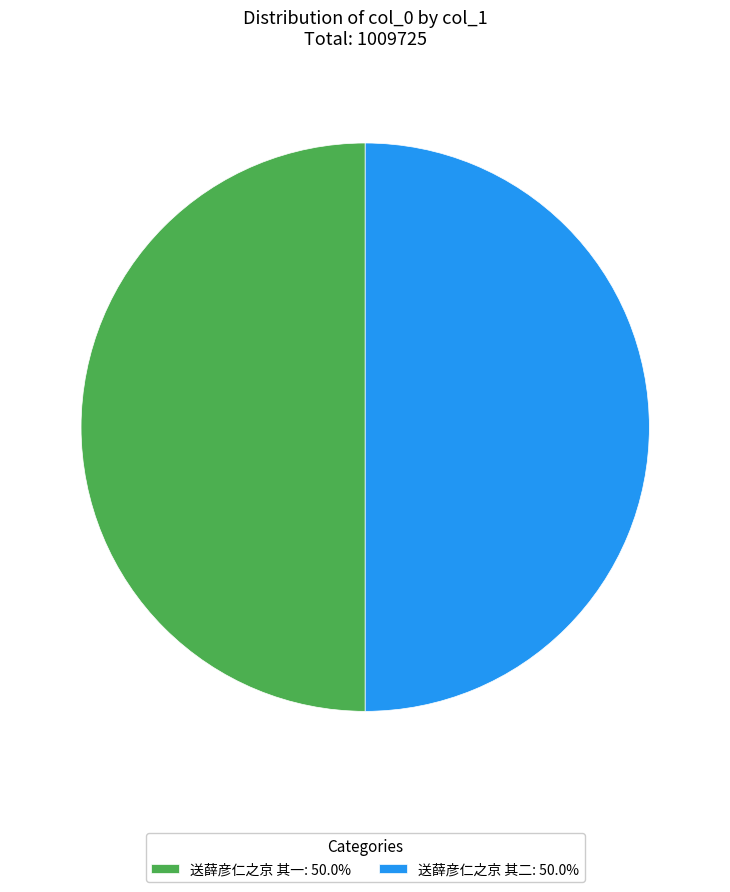

Combined, do 送薛彦仁之京 其一: 50.0% and 送薛彦仁之京 其二: 50.0% account for over 50%?

Yes